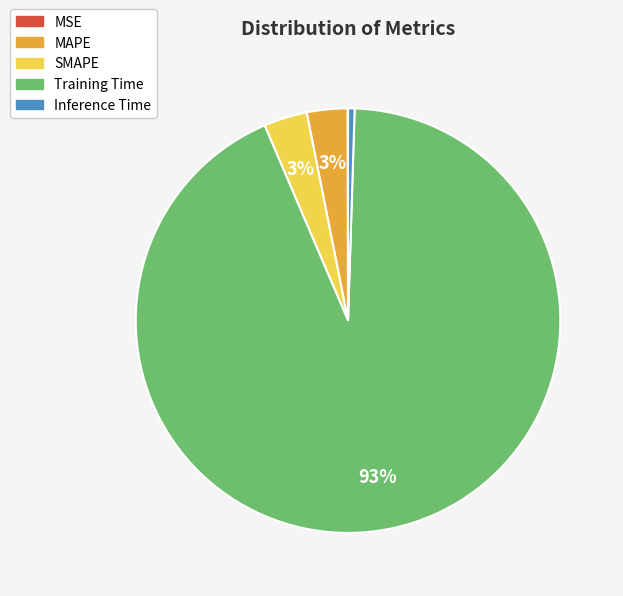

Which category has the biggest portion of the pie?

Training Time